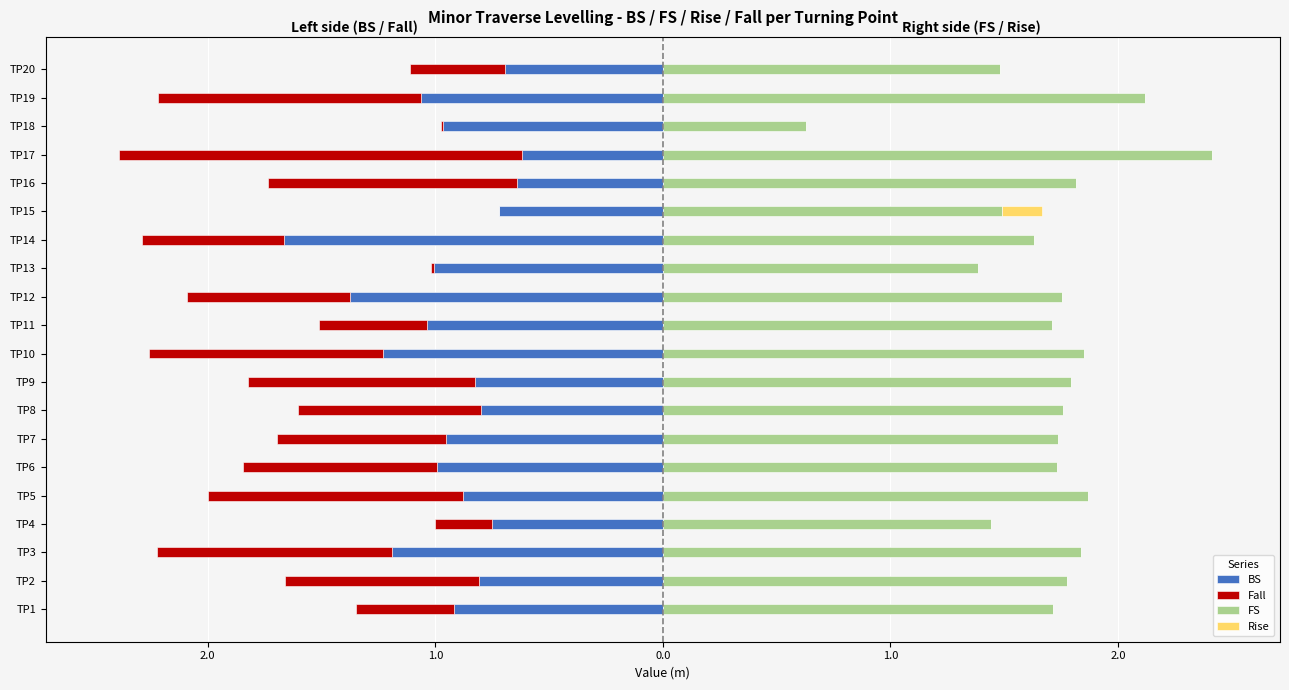

Reading left to right, extract all data points from this chart.

BS: -0.9	-0.8	-1.2	-0.8	-0.9	-1.0	-1.0	-0.8	-0.8	-1.2	-1.0	-1.4	-1.0	-1.7	-0.7	-0.6	-0.6	-1.0	-1.1	-0.7
Fall: -0.4	-0.9	-1.0	-0.2	-1.1	-0.8	-0.7	-0.8	-1.0	-1.0	-0.5	-0.7	-0.0	-0.6	0.0	-1.1	-1.8	-0.0	-1.2	-0.4
FS: 1.7	1.8	1.8	1.4	1.9	1.7	1.7	1.8	1.8	1.9	1.7	1.8	1.4	1.6	1.5	1.8	2.4	0.6	2.1	1.5
Rise: 0.0	0.0	0.0	0.0	0.0	0.0	0.0	0.0	0.0	0.0	0.0	0.0	0.0	0.0	0.2	0.0	0.0	0.0	0.0	0.0